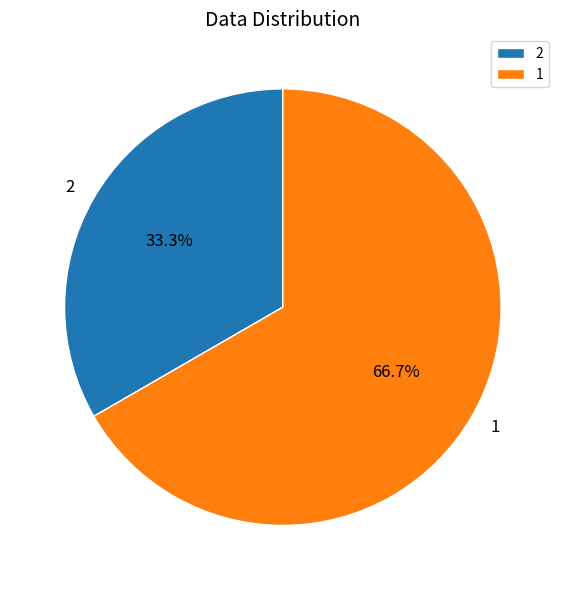

Do 2 and 1 together represent more than half of the pie?

Yes